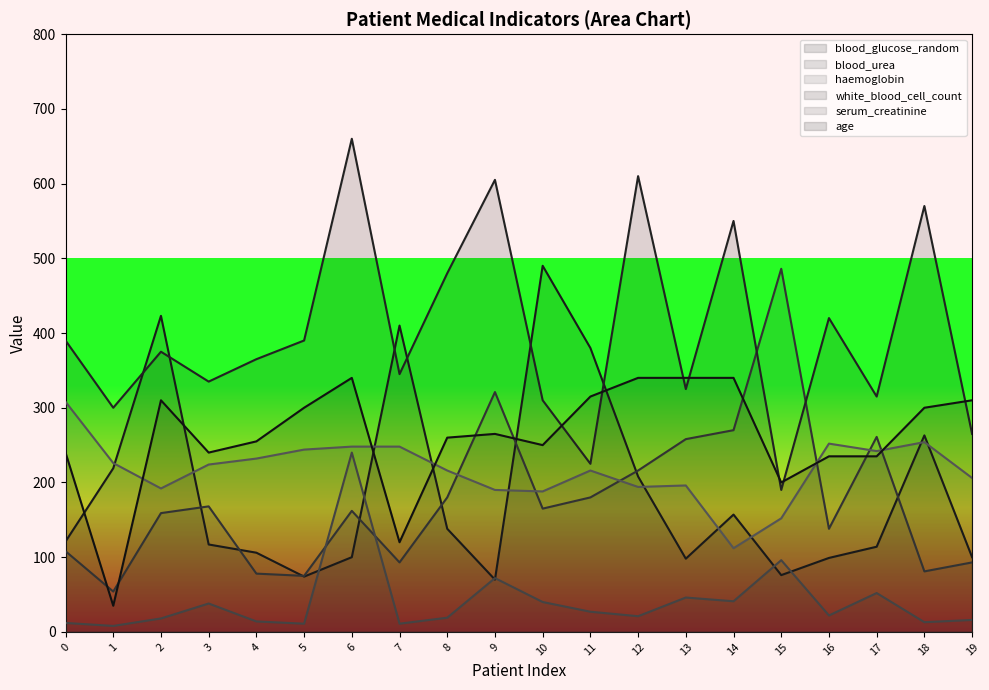

How many lines are shown in the chart?

6